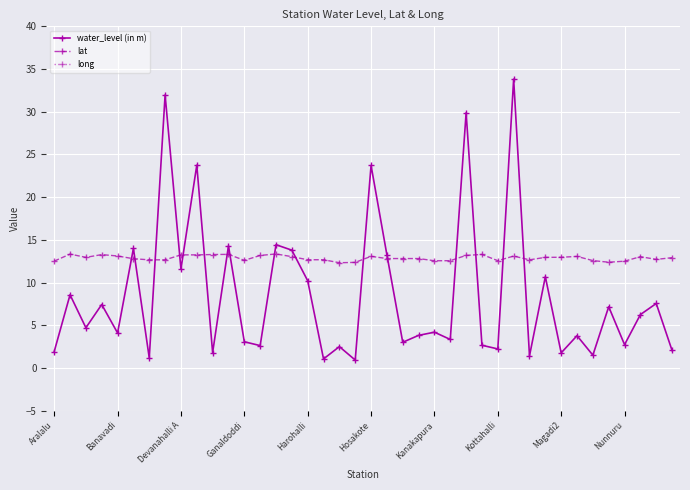

Count the number of data series in this chart.

3